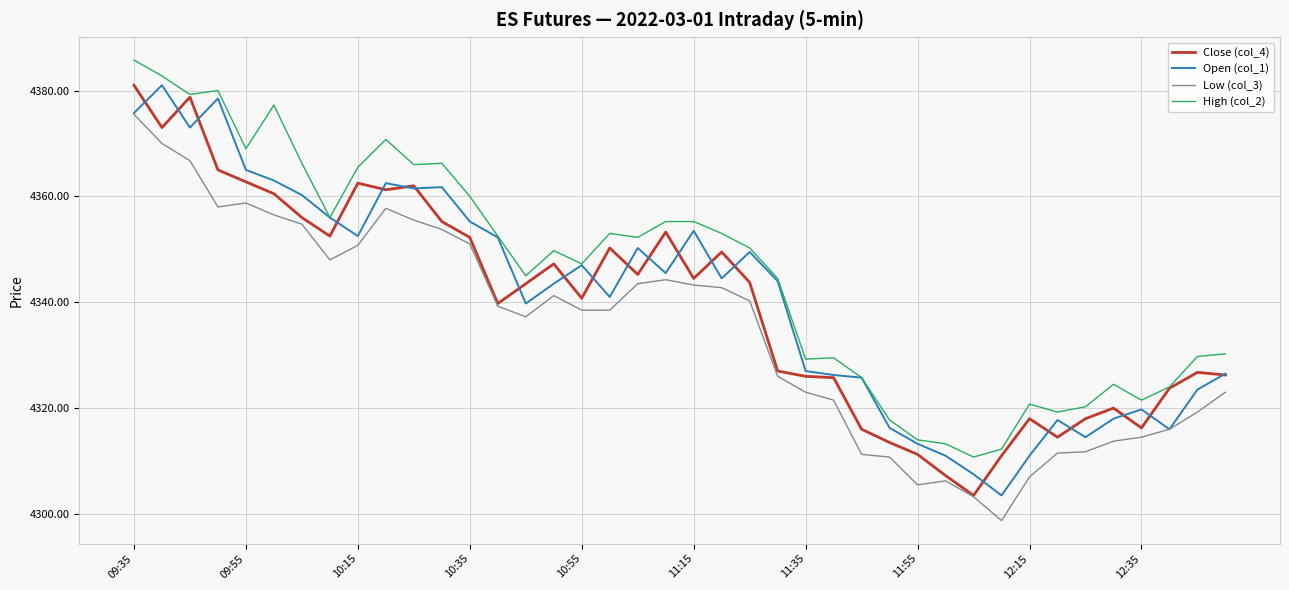

True or false: High (col_2) and Low (col_3) cross at least once.

False